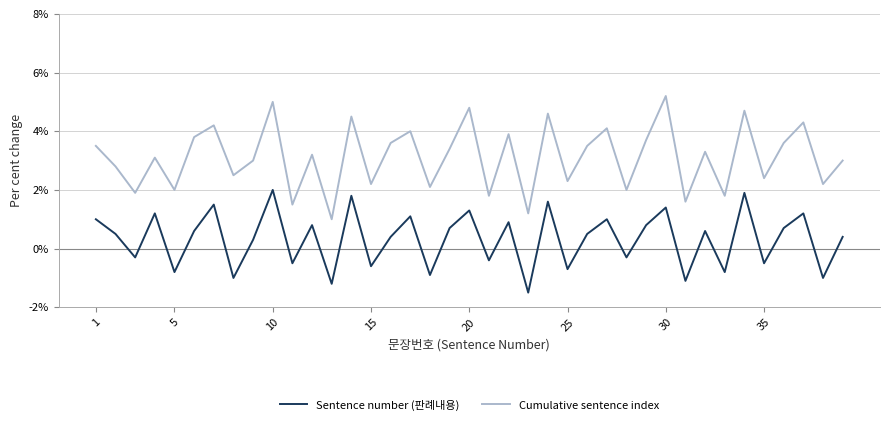

Reading left to right, transcribe all the data shown in this chart.

Sentence number (판례내용): 1.0	0.5	-0.3	1.2	-0.8	0.6	1.5	-1.0	0.3	2.0	-0.5	0.8	-1.2	1.8	-0.6	0.4	1.1	-0.9	0.7	1.3	-0.4	0.9	-1.5	1.6	-0.7	0.5	1.0	-0.3	0.8	1.4	-1.1	0.6	-0.8	1.9	-0.5	0.7	1.2	-1.0	0.4
Cumulative sentence index: 3.5	2.8	1.9	3.1	2.0	3.8	4.2	2.5	3.0	5.0	1.5	3.2	1.0	4.5	2.2	3.6	4.0	2.1	3.4	4.8	1.8	3.9	1.2	4.6	2.3	3.5	4.1	2.0	3.7	5.2	1.6	3.3	1.8	4.7	2.4	3.6	4.3	2.2	3.0